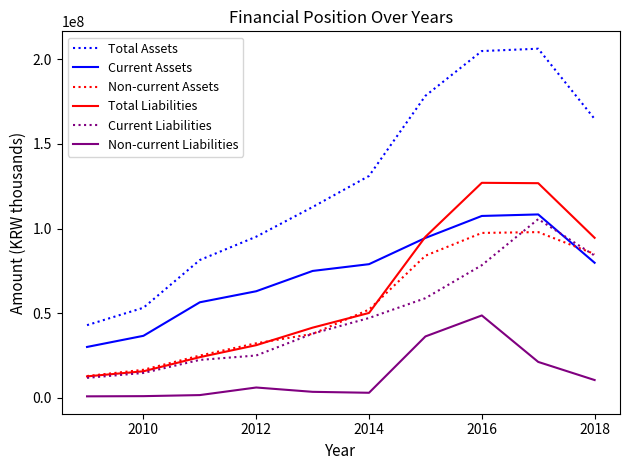

How many values in the Non-current Liabilities series are below 6101168?

5